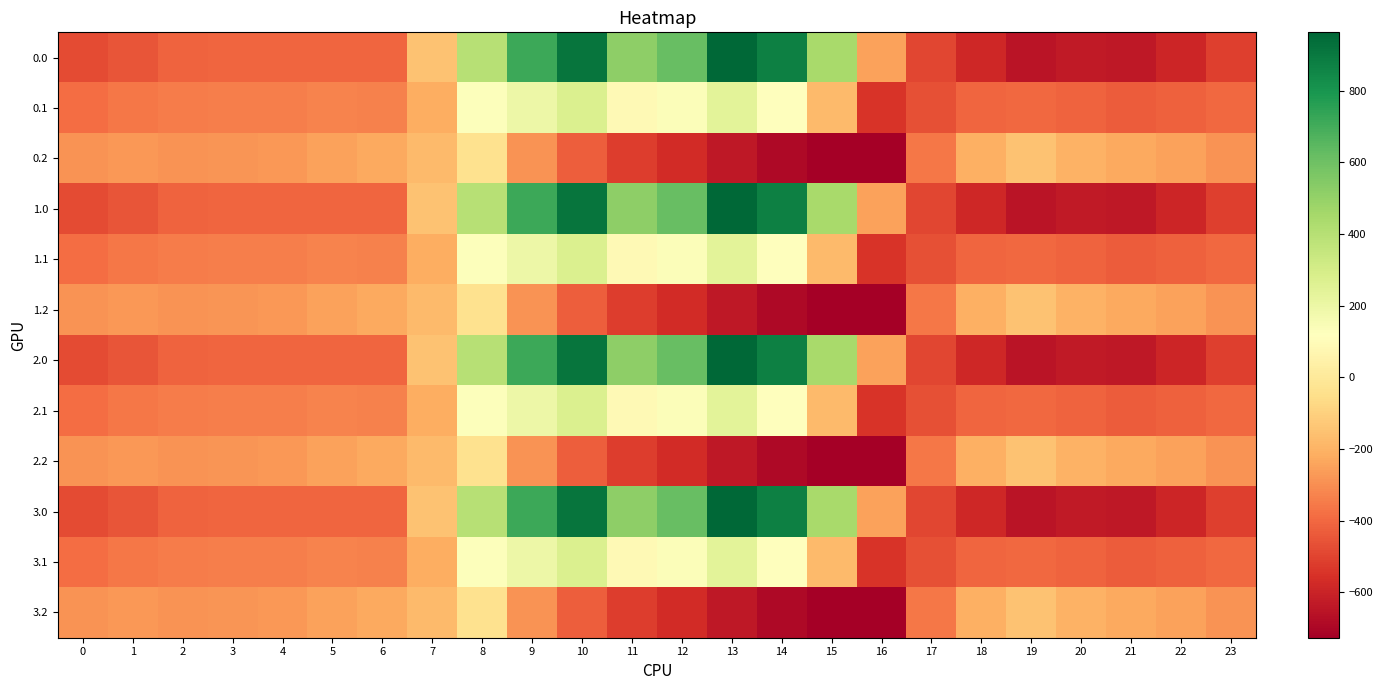

What is the total value across all series at 14?

1186.0